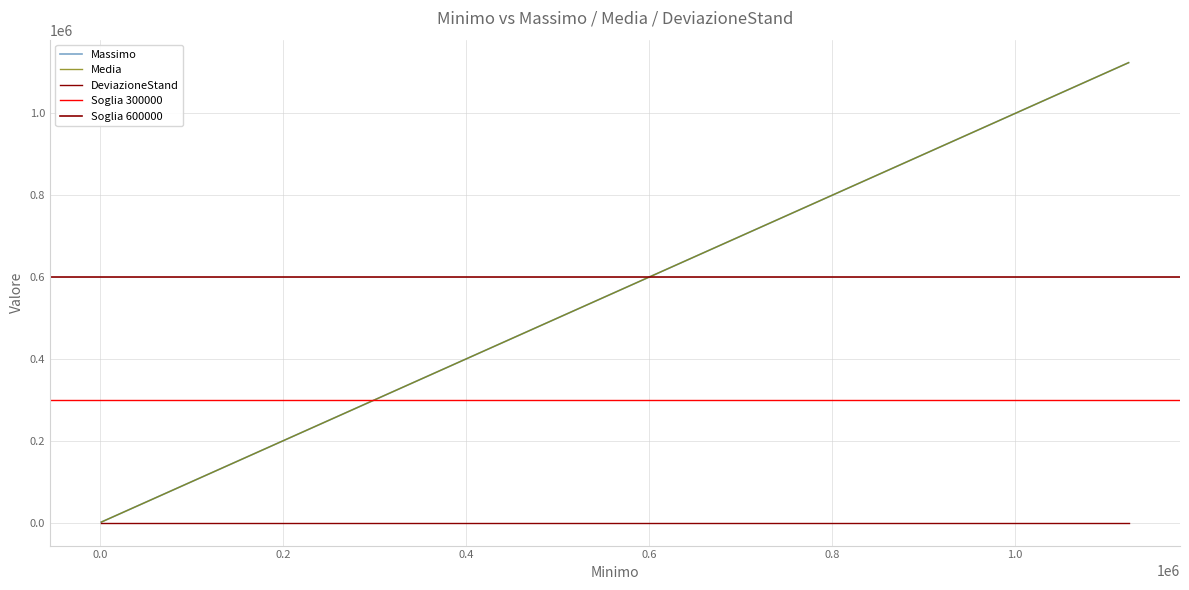

True or false: Media has more than 2 points higher than both neighbors.

False